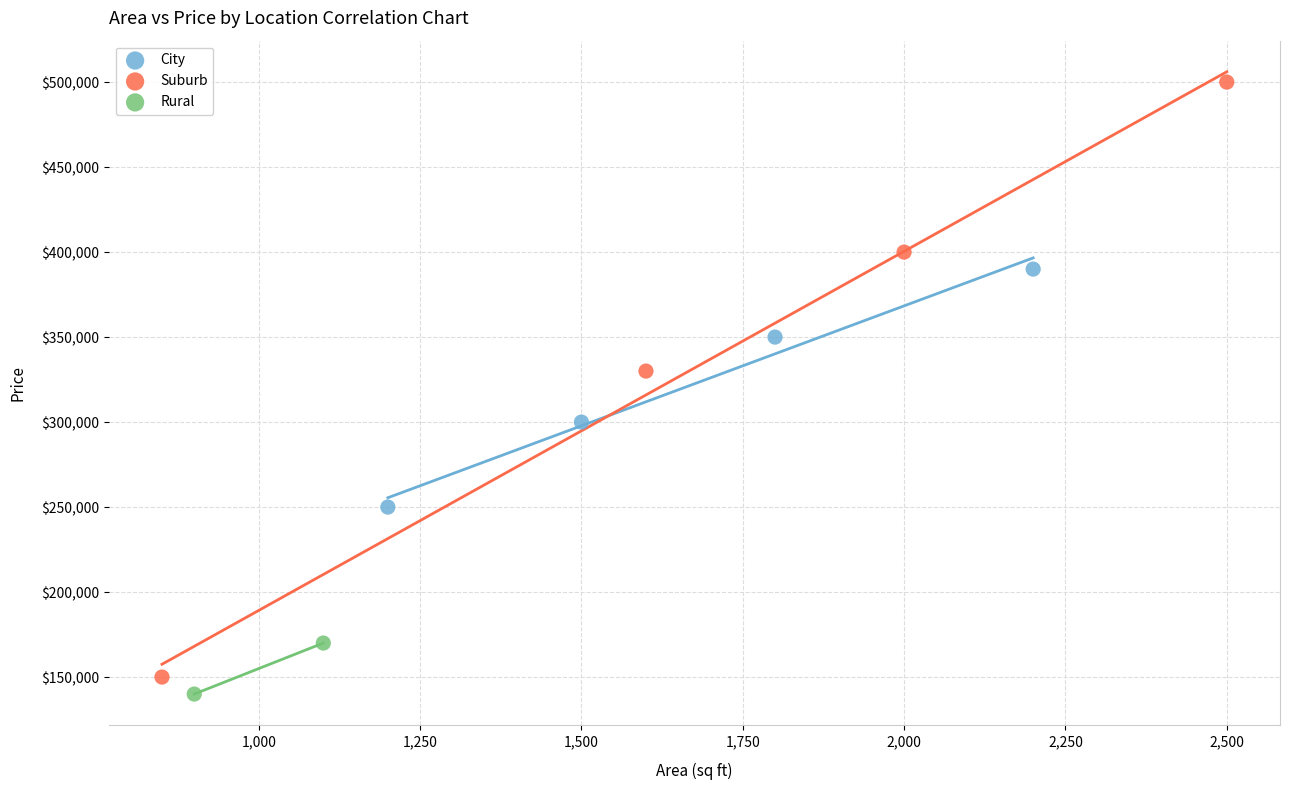

What are all the series names shown in the legend?

City, Suburb, Rural